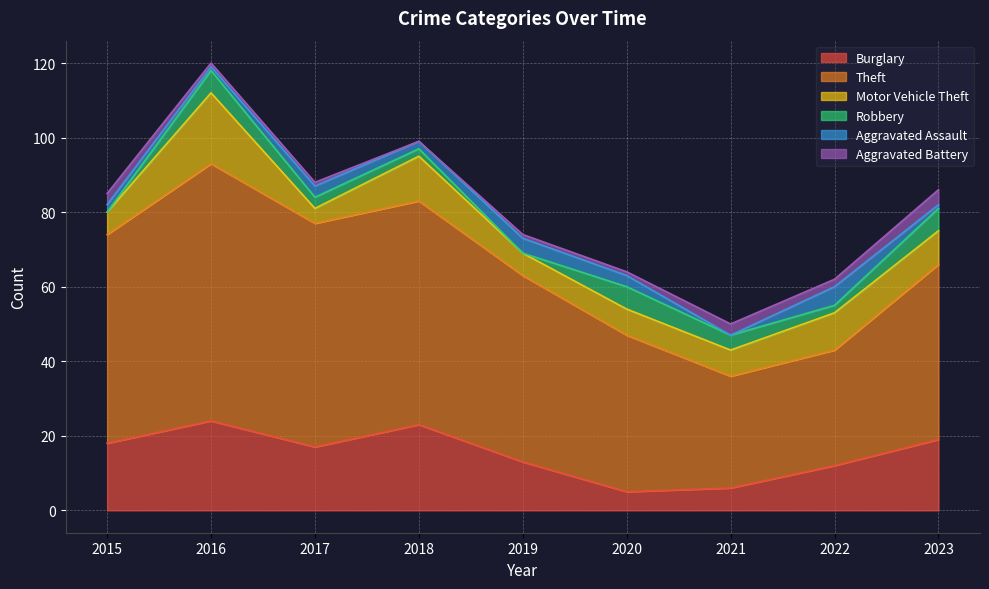

The Robbery series shows 0 at 2015. True or false?

True